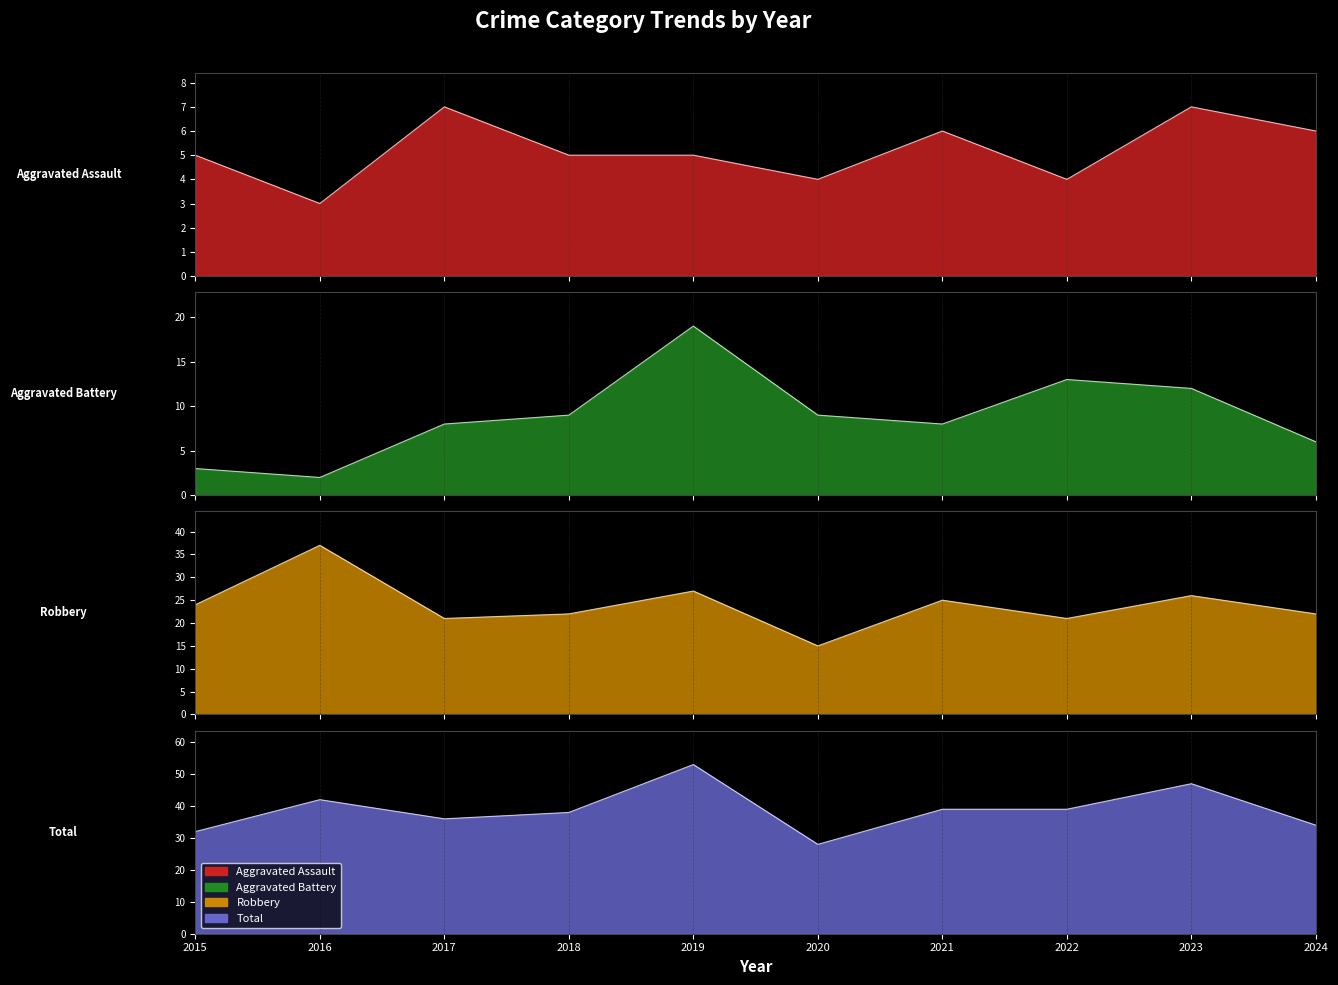

How many interior local peaks does the Aggravated Assault series have?

3